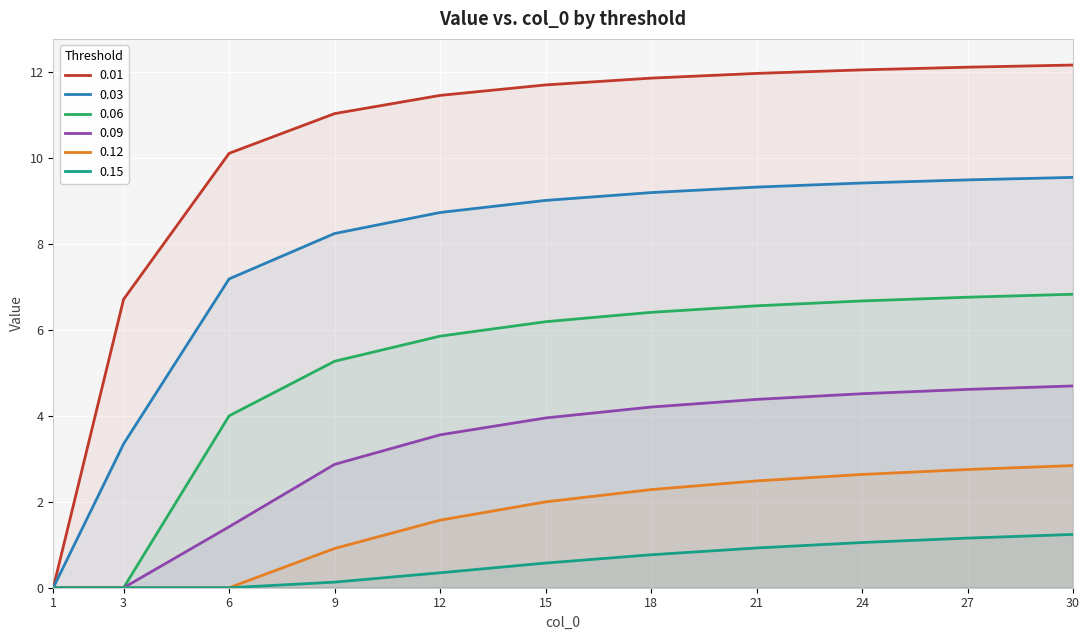

The value of 0.01 at 6 is 16.8. True or false?

False